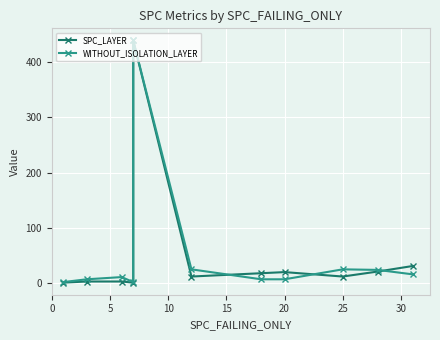

True or false: WITHOUT_ISOLATION_LAYER has a value of 25 at 25.

True